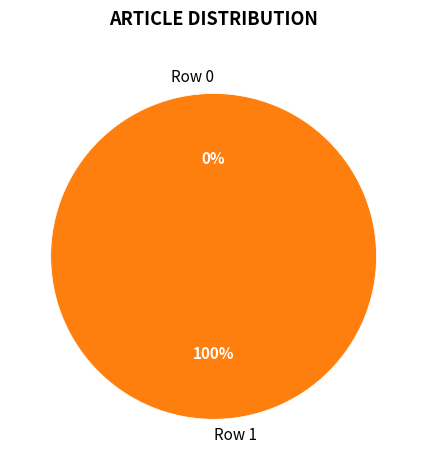

How much of the chart is everything except Row 0?

100.0%